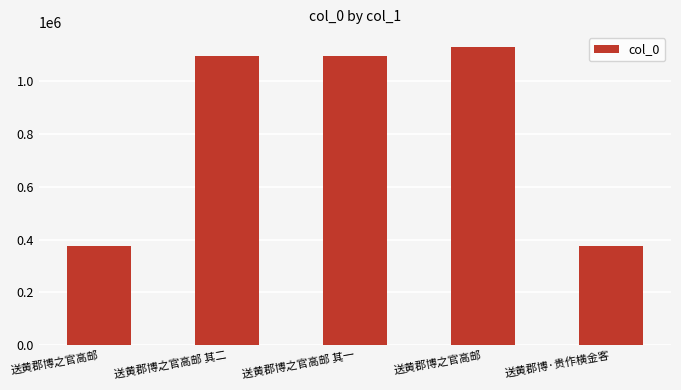

What is the approximate value at 送黄郡博·贵作横金客?

375388